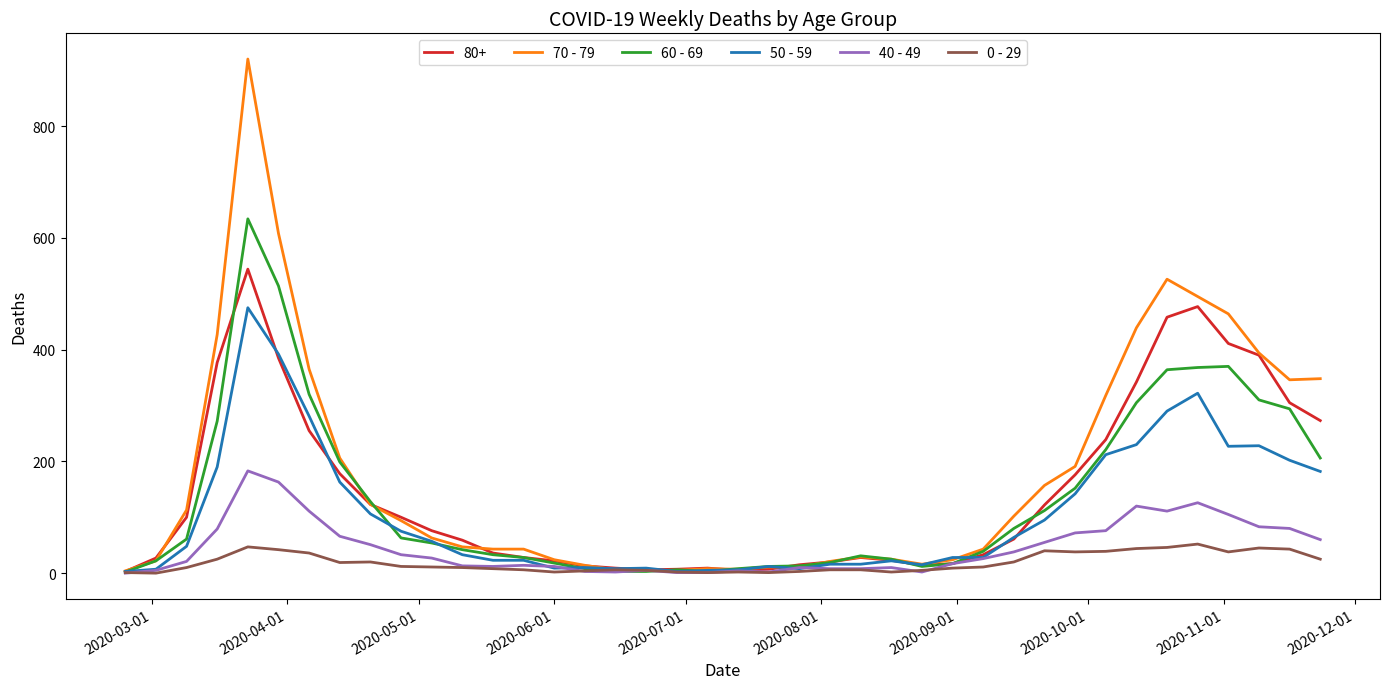

Which series has the largest range (max minus min)?

70 - 79